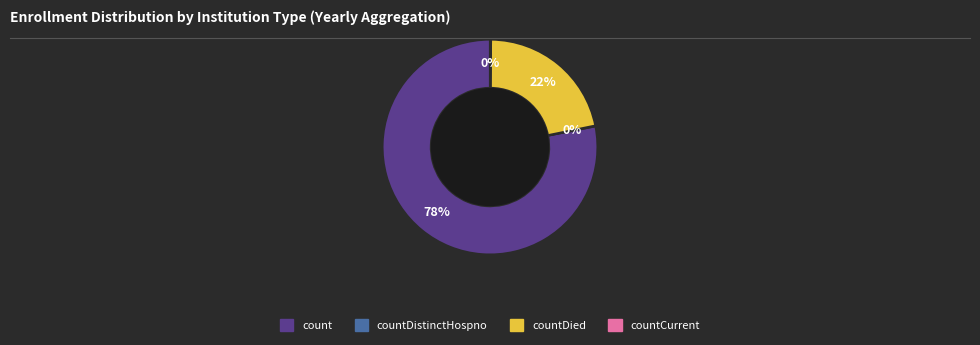

What is the majority slice?

count